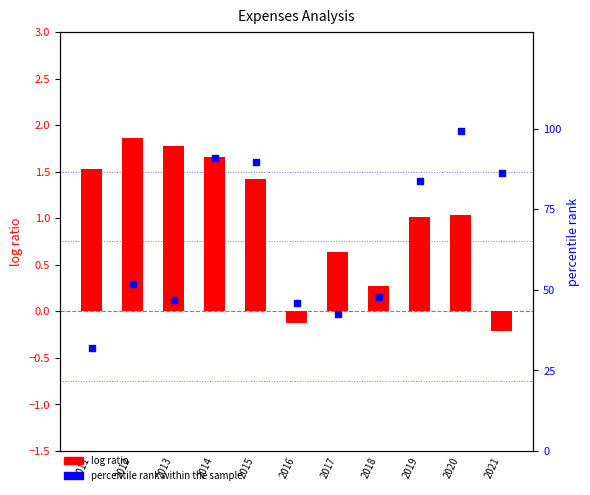

Which series has the largest total across all categories?

percentile rank within the sample